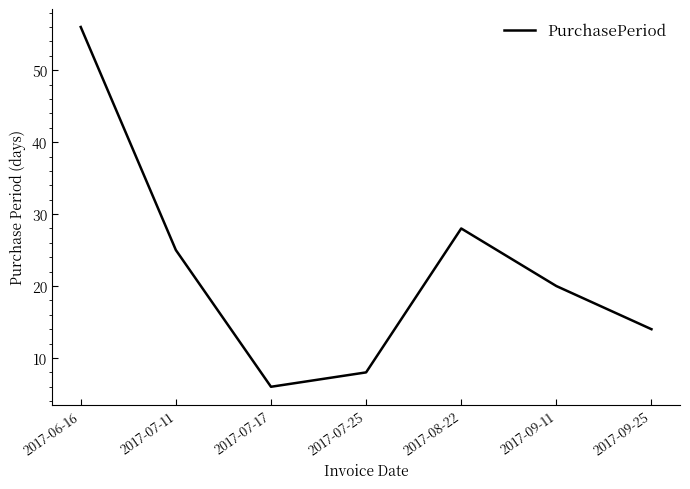

What is the ratio of the value at 2017-07-11 to the value at 2017-07-25?

3.1